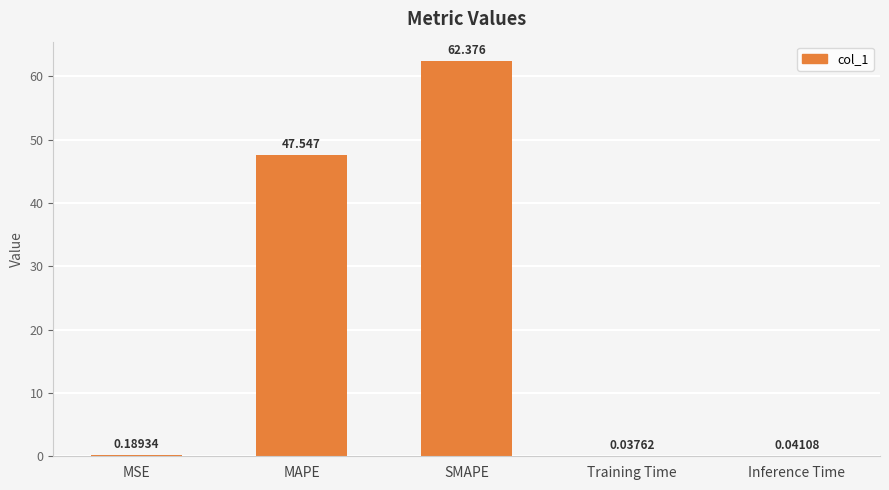

Which has a higher value, MAPE or Training Time?

MAPE